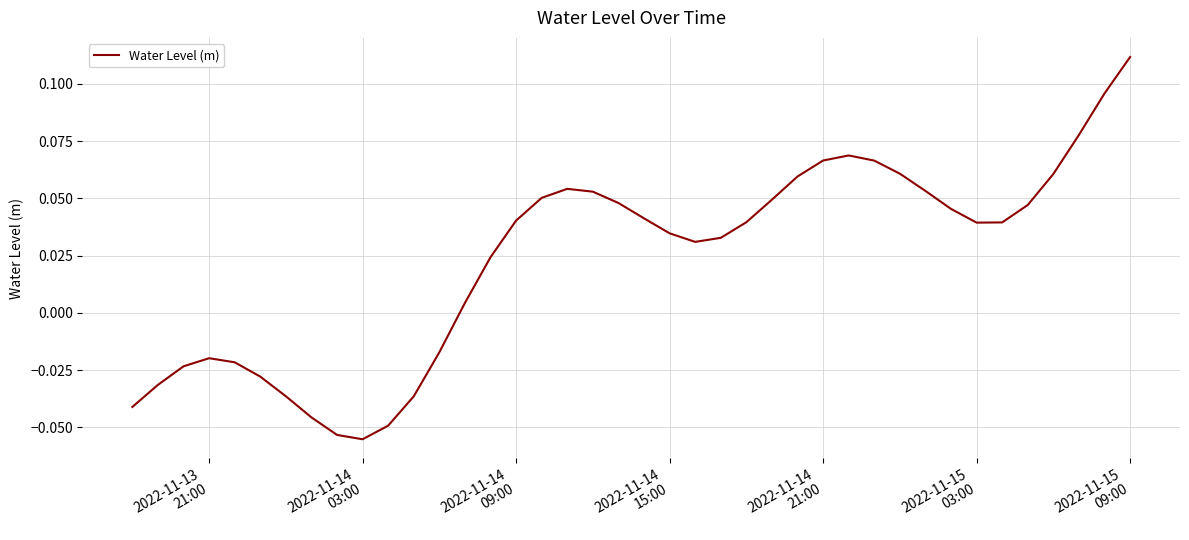

Does the chart display data point markers on the line(s)?

No